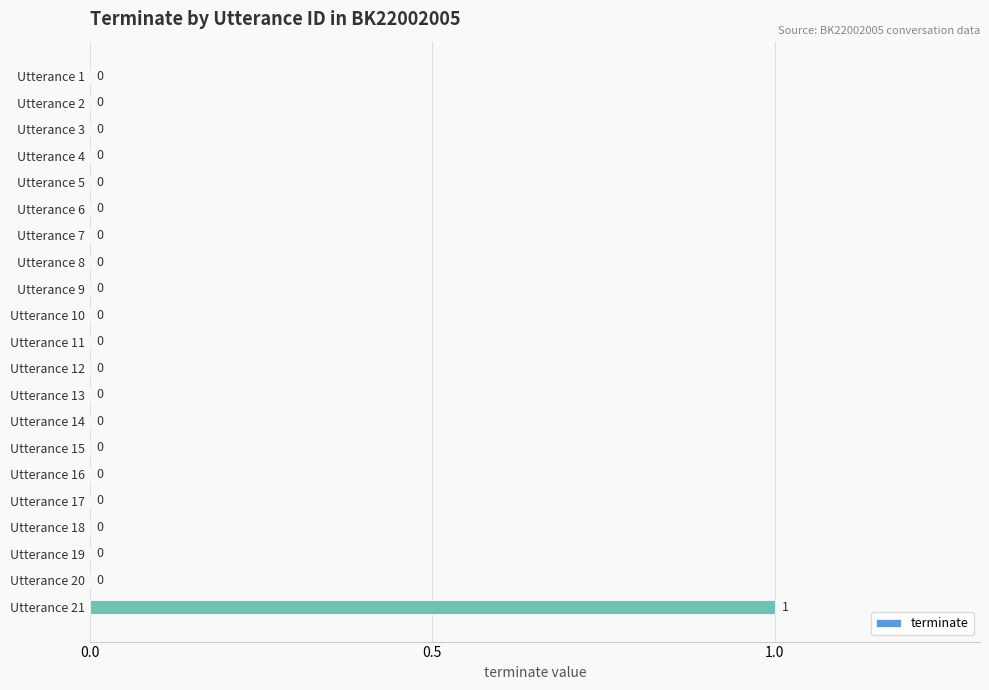

Which label corresponds to the largest value in the chart?

Utterance 21